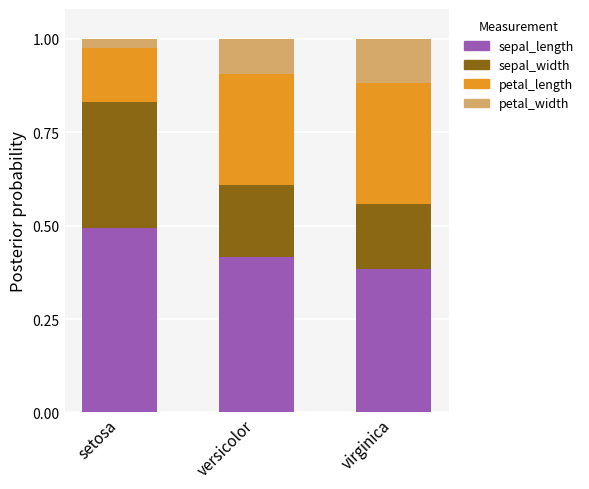

The sepal_length series shows 0.8 at setosa. True or false?

False